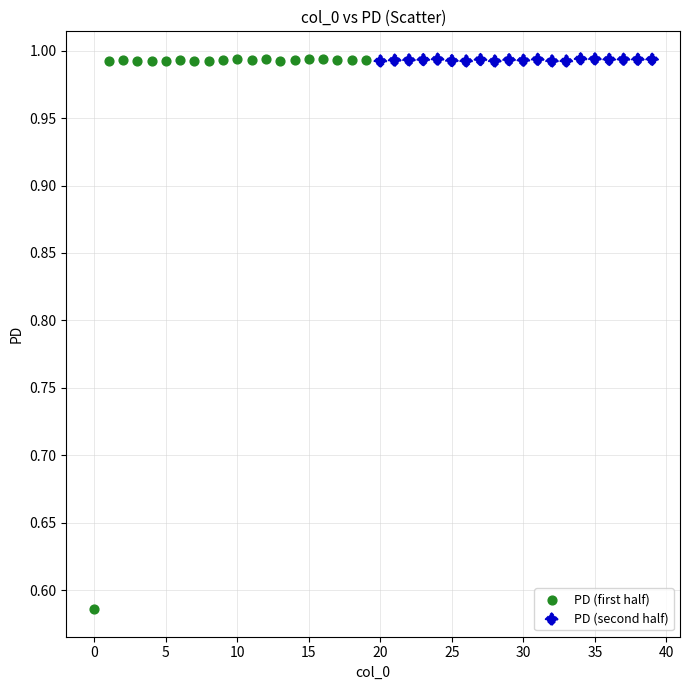

Which series reaches the minimum Y coordinate?

PD (first half)